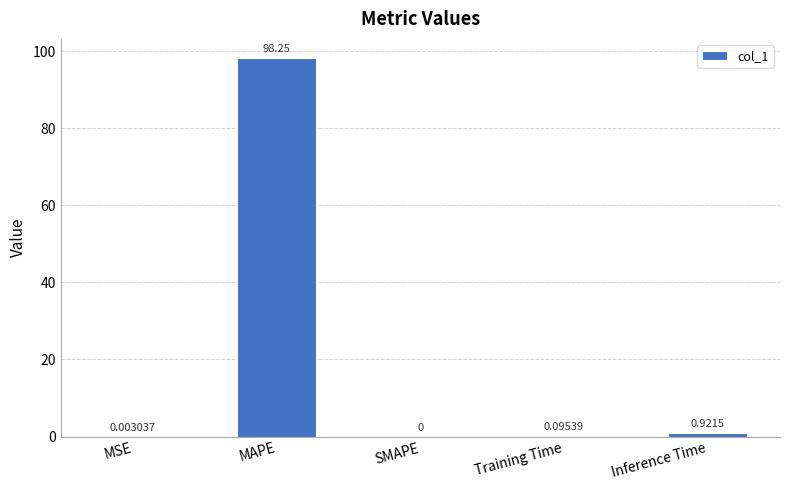

Is it true that the value at SMAPE is 55.1?

False